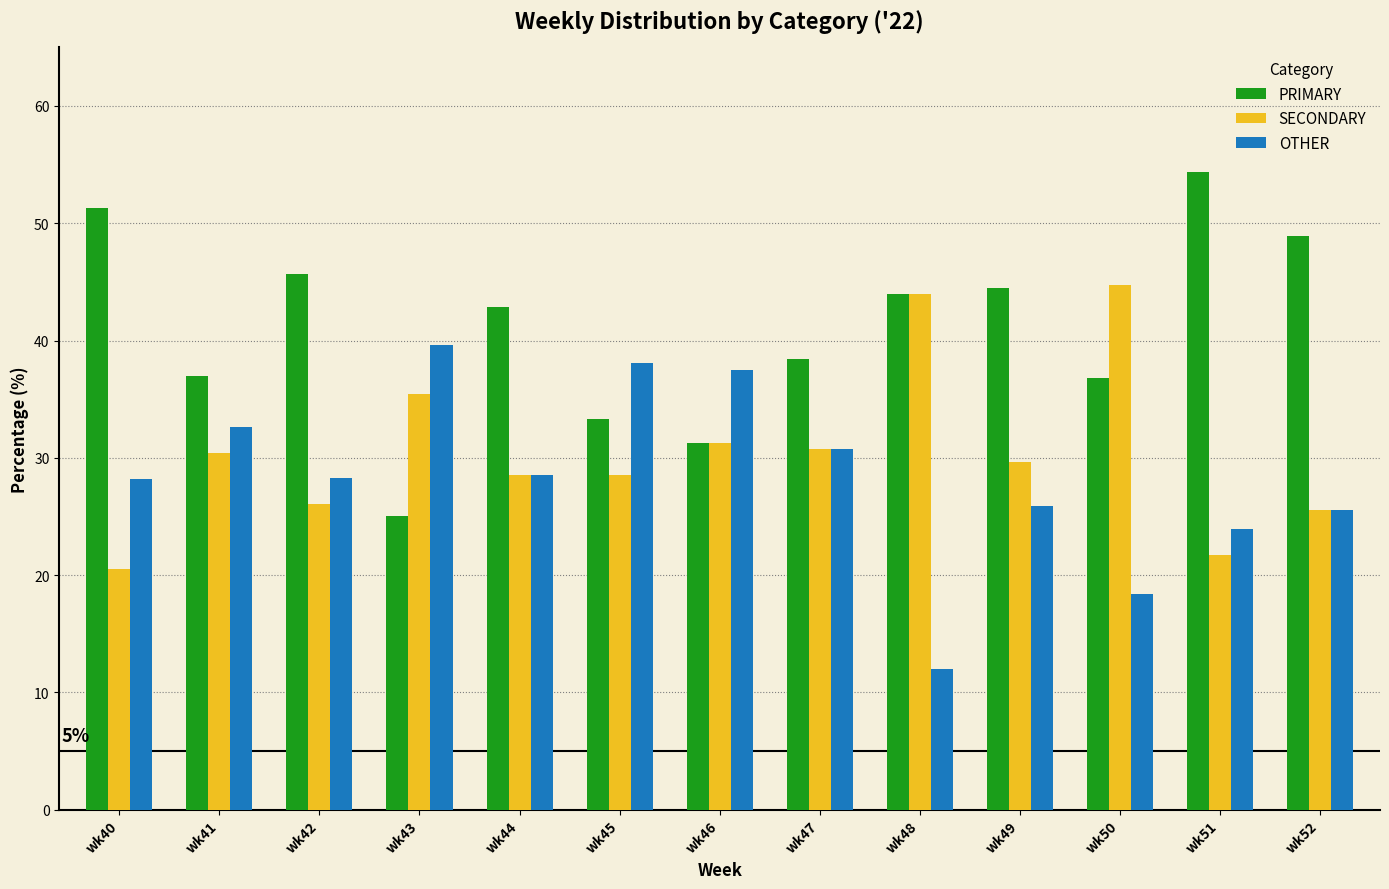

Which series has the largest range (max minus min)?

PRIMARY